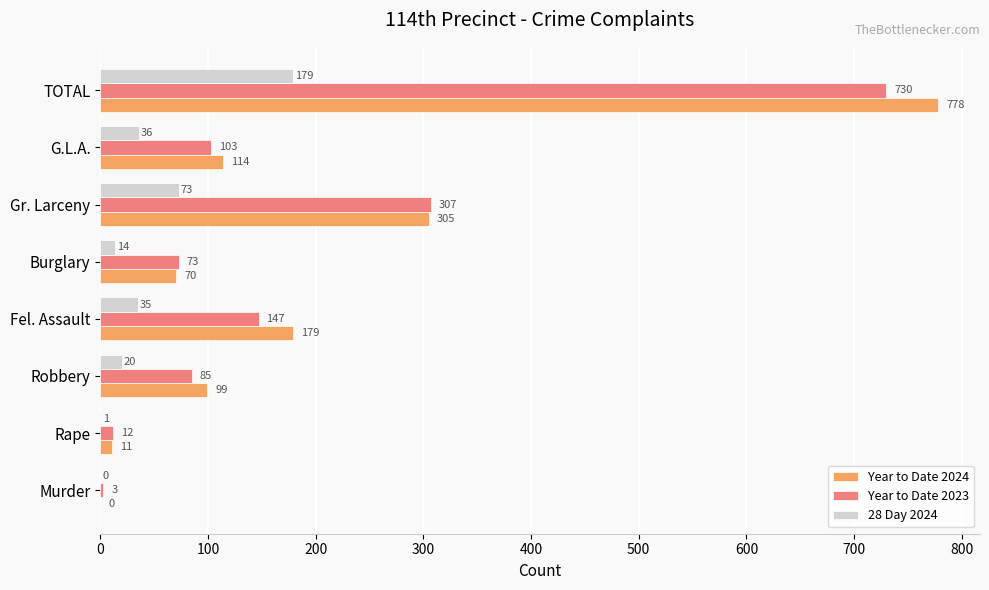

True or false: 28 Day 2024 has a value of 64 at G.L.A..

False